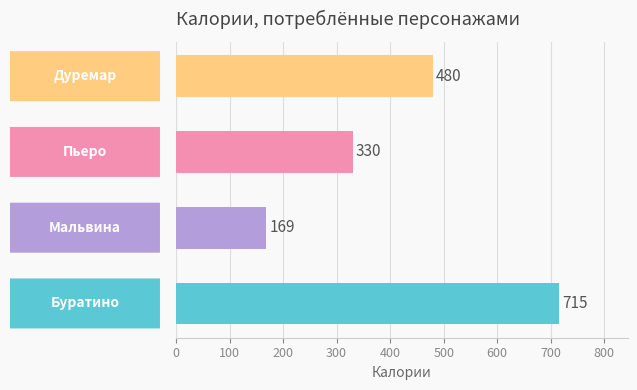

What is the average value?

424